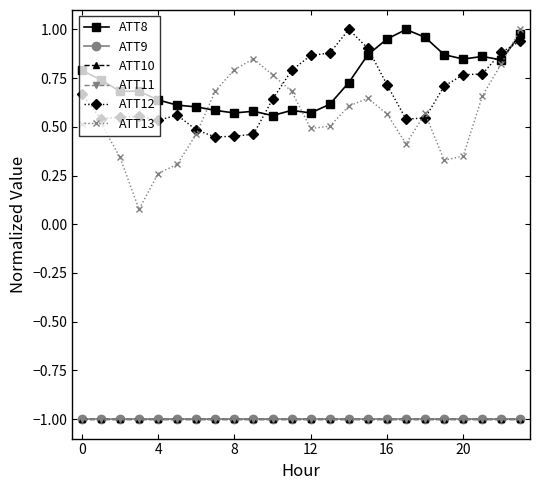

Does the chart have visible grid lines?

No